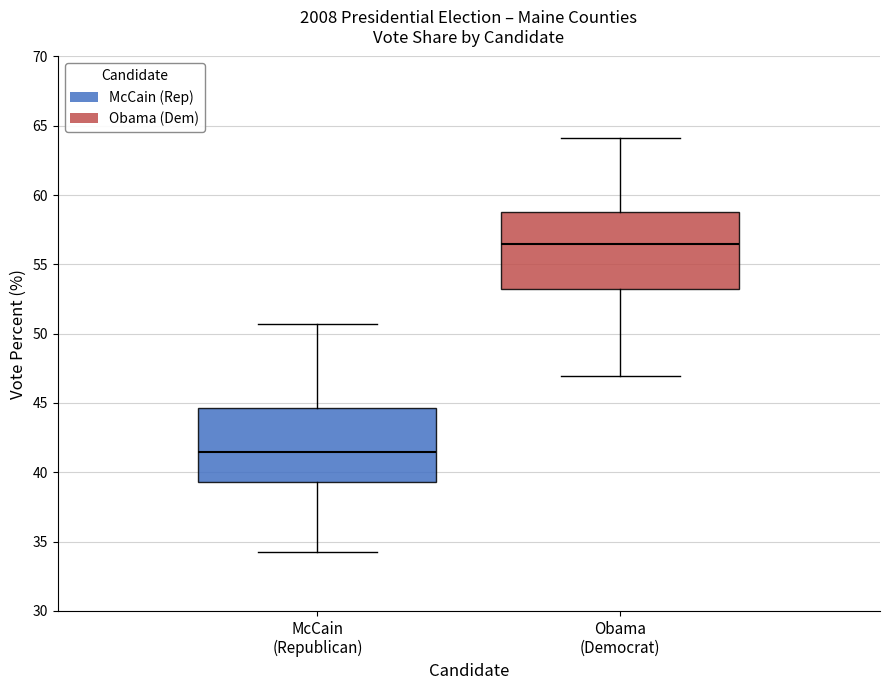

Where is the upper edge of the box for Obama (Democrat) on the y-axis? The values are not printed on the chart, so give them approximately, as read against the axis.

59.0